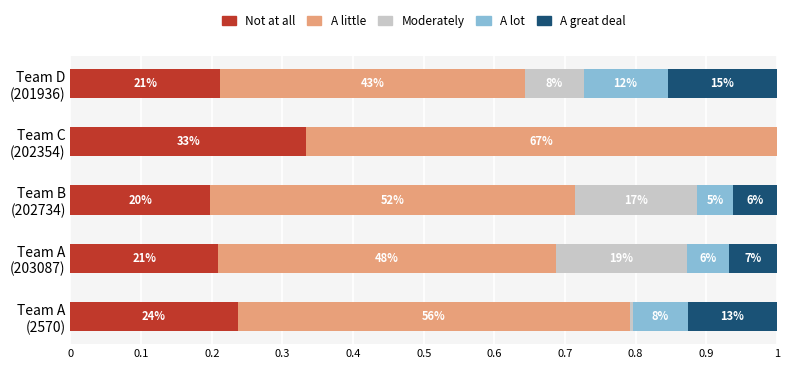

How many A great deal values are between 0 and 1?

5